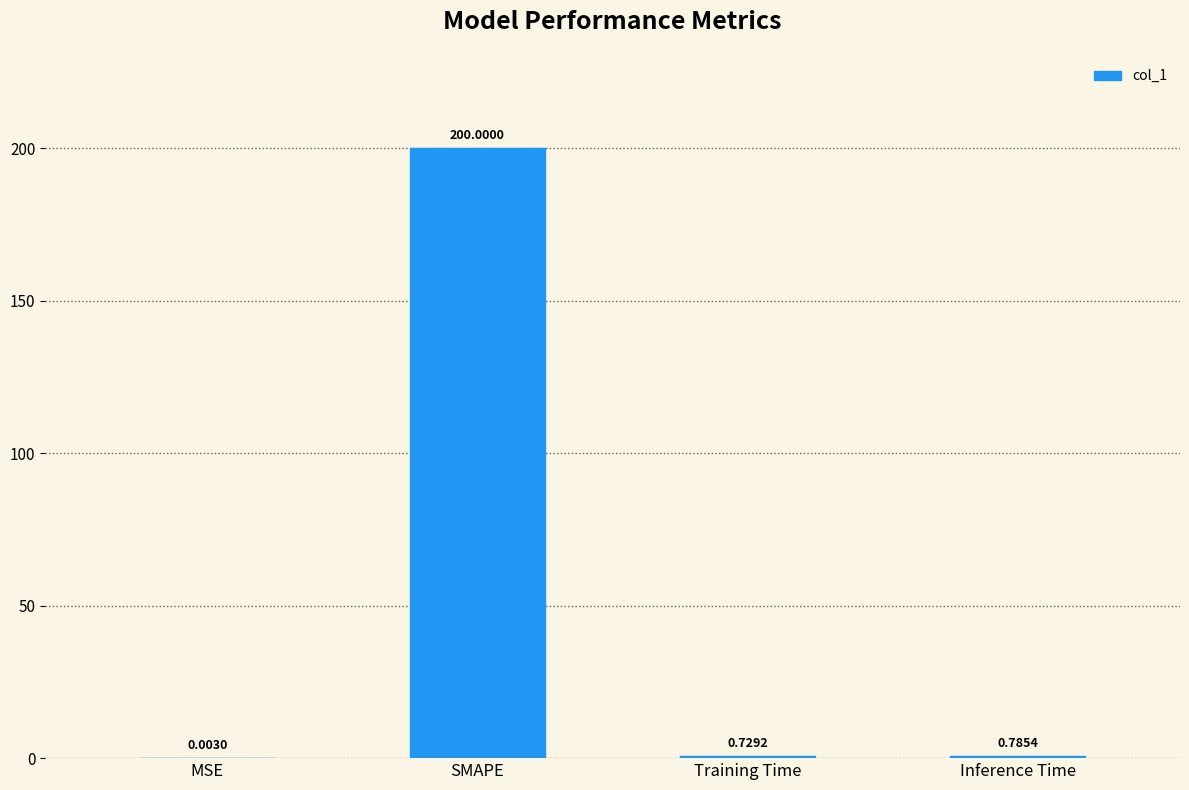

Where is the data nearest to the value 100?

Inference Time